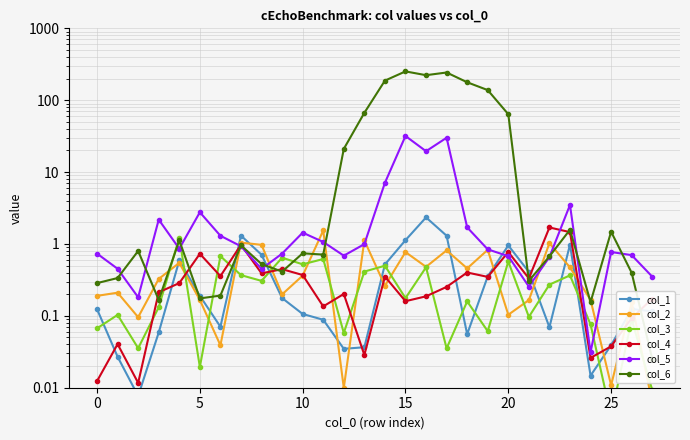

How many lines are shown in the chart?

6